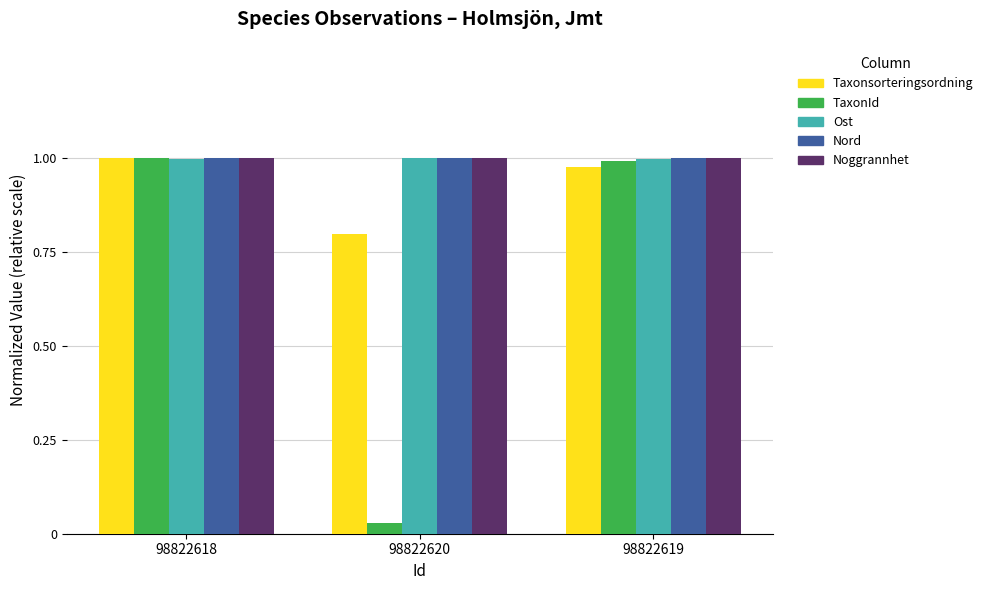

Does the chart contain stacked bars?

No